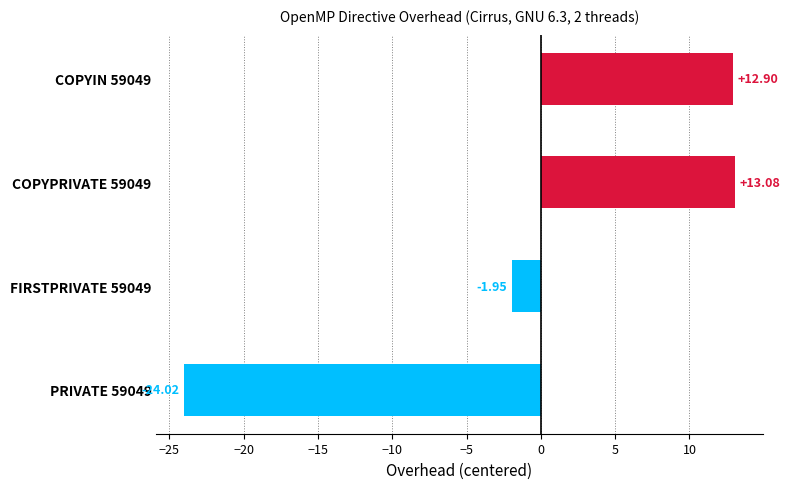

Rank the categories by value from highest to lowest.

COPYPRIVATE 59049, COPYIN 59049, FIRSTPRIVATE 59049, PRIVATE 59049